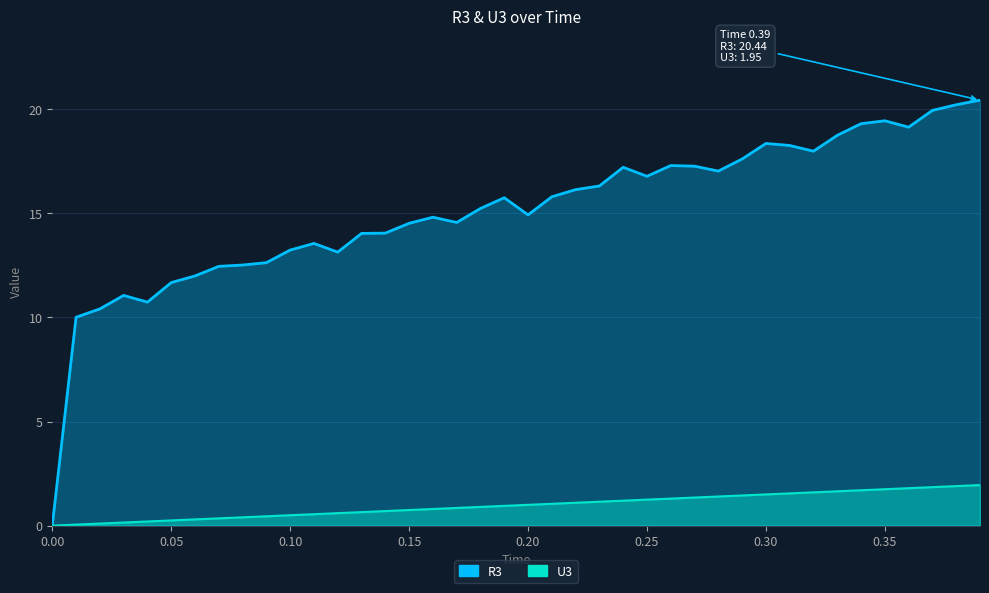

Which series has the largest range (max minus min)?

R3